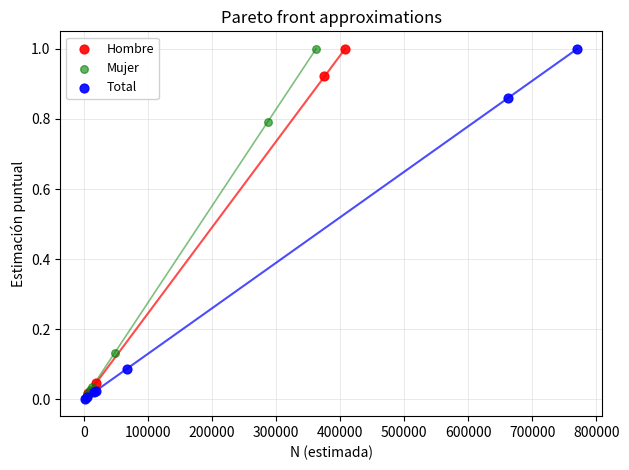

What are all the series names shown in the legend?

Hombre, Mujer, Total